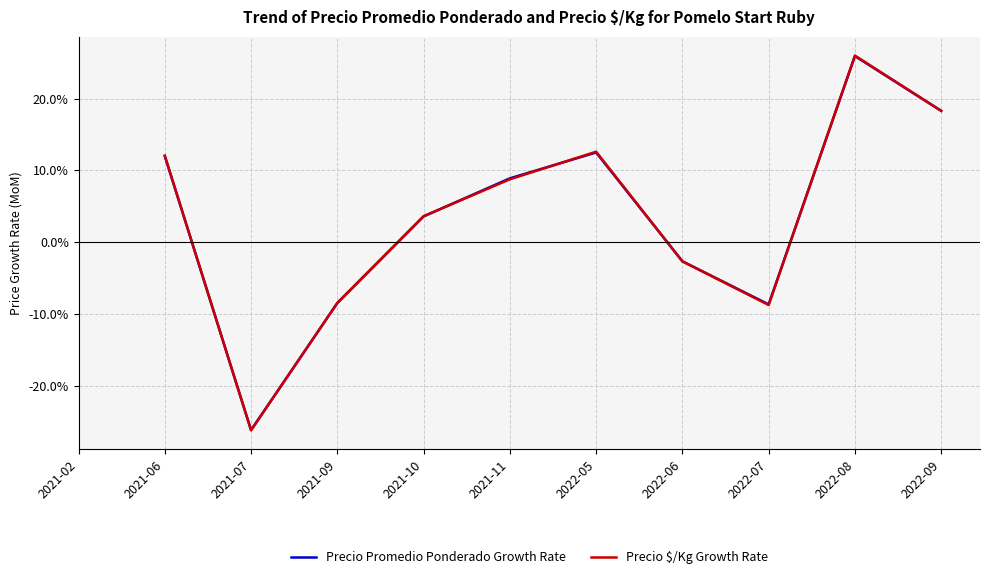

At 2021-11, list the series in order from smallest to largest.

Precio $/Kg Growth Rate, Precio Promedio Ponderado Growth Rate